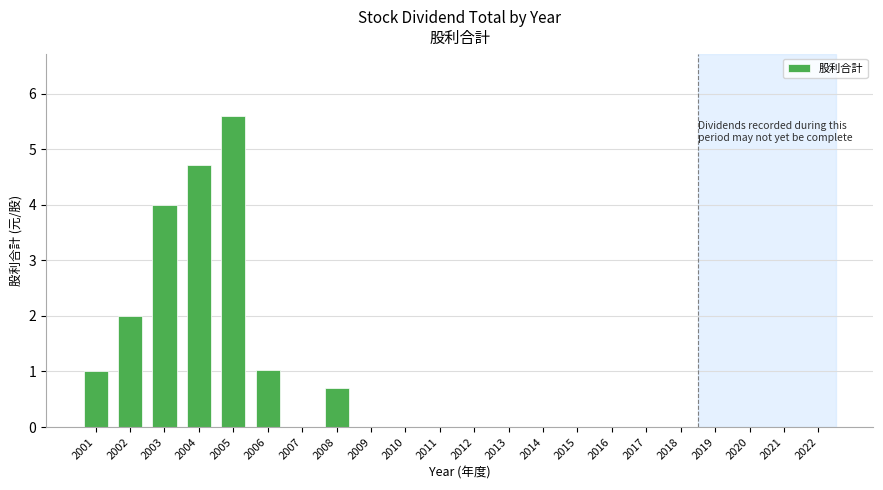

Reading left to right, transcribe all the data shown in this chart.

2001=1.0	2002=2.0	2003=4.0	2004=4.7	2005=5.6	2006=1.0	2007=0.0	2008=0.7	2009=0.0	2010=0.0	2011=0.0	2012=0.0	2013=0.0	2014=0.0	2015=0.0	2016=0.0	2017=0.0	2018=0.0	2019=0.0	2020=0.0	2021=0.0	2022=0.0